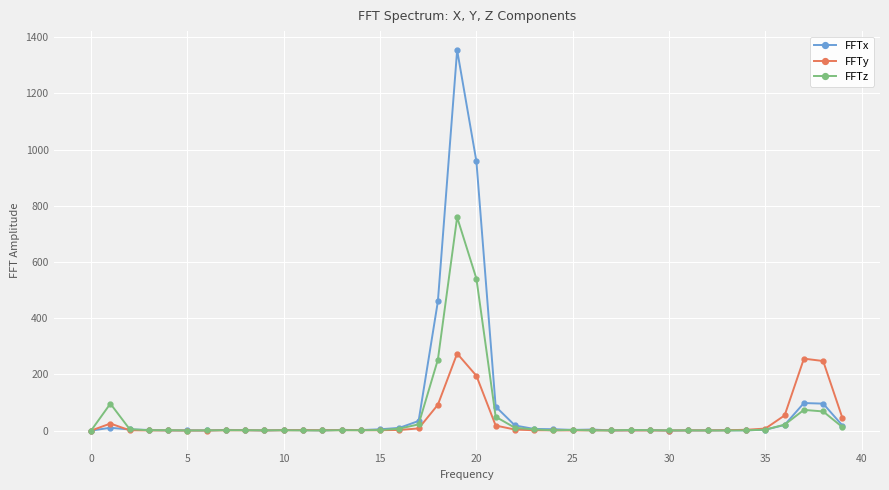

What is the maximum value for FFTx?

1354.1